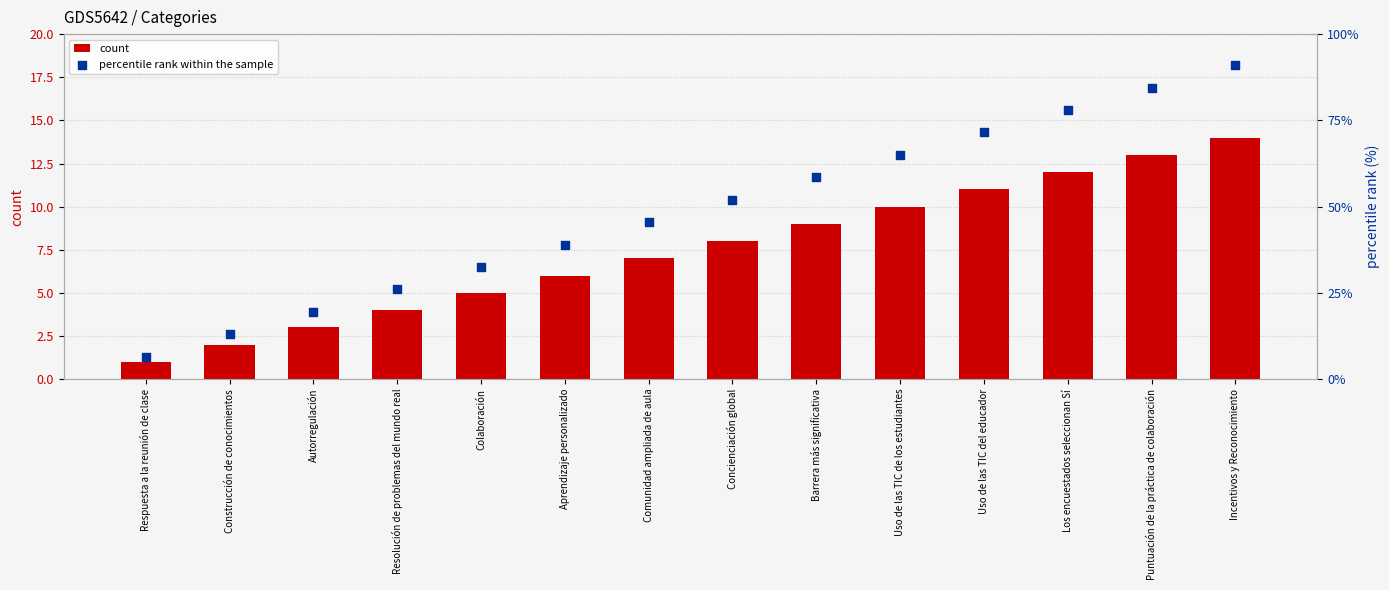

Which series reaches the maximum Y coordinate?

percentile rank within the sample